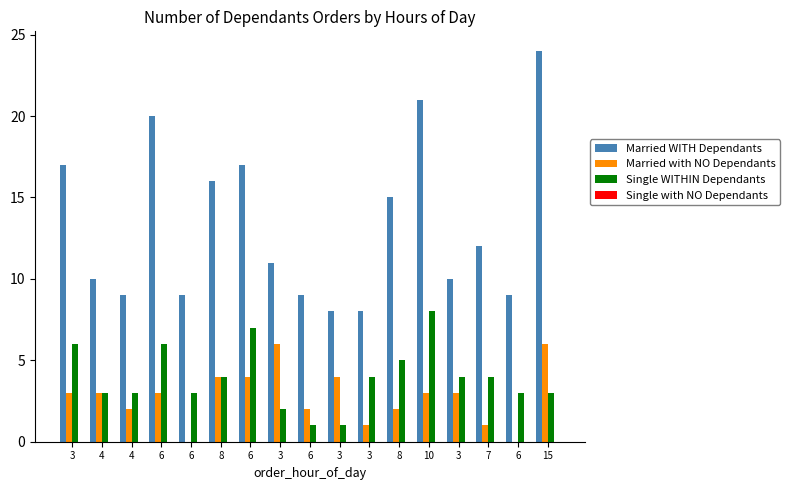

How many groups of bars are there?

17